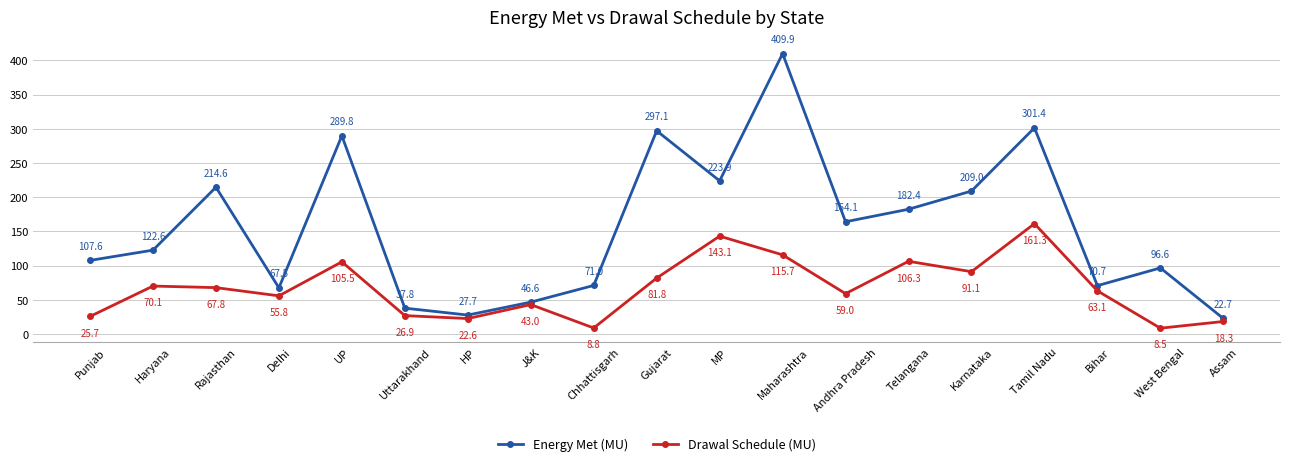

What is the label of the 8th point from the left?

J&K